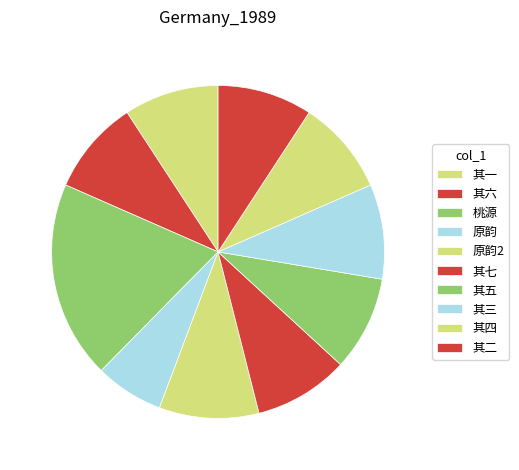

Count the number of slices in the pie.

10